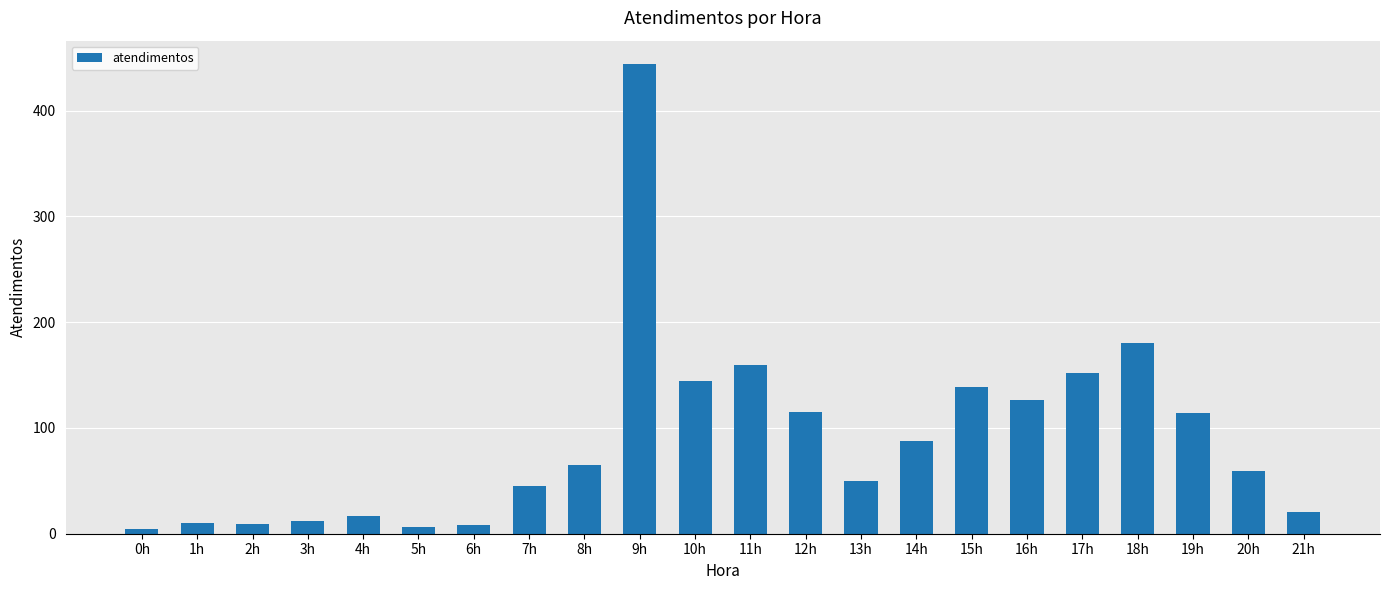

What is the difference between the second highest and second lowest values?

174